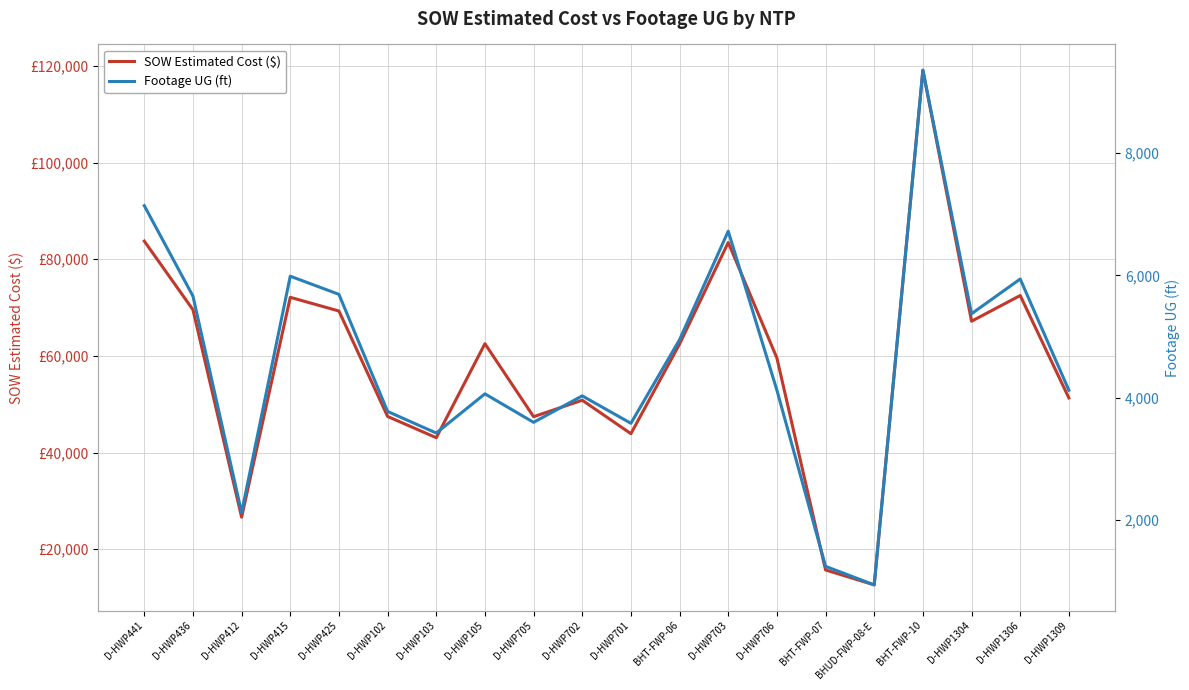

What is the maximum value shown in the chart?

119135.3